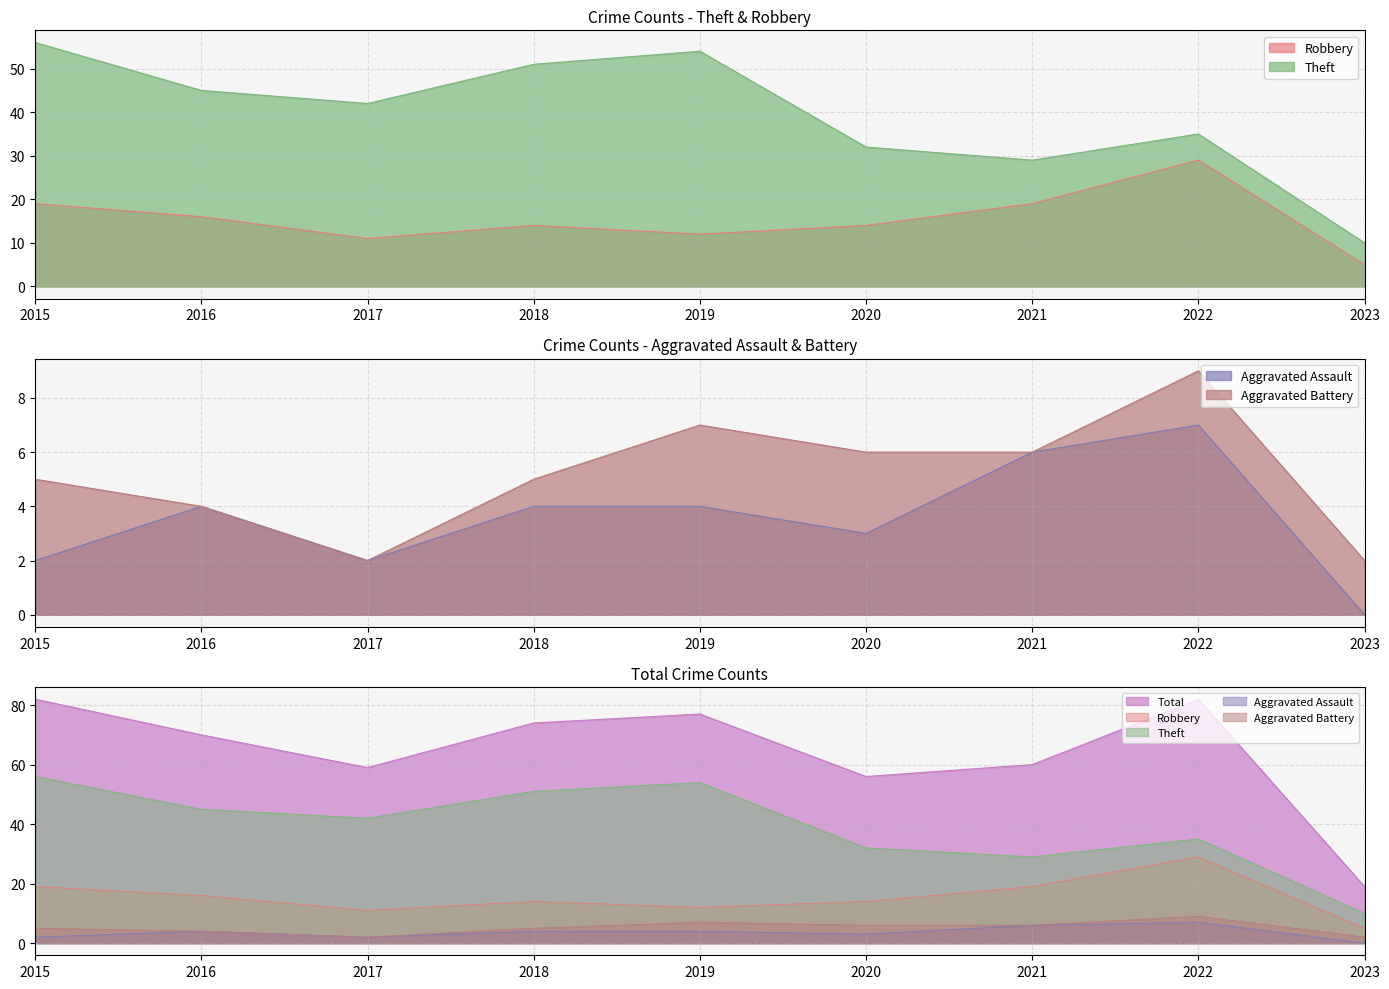

What is the minimum value for Aggravated Battery?

2